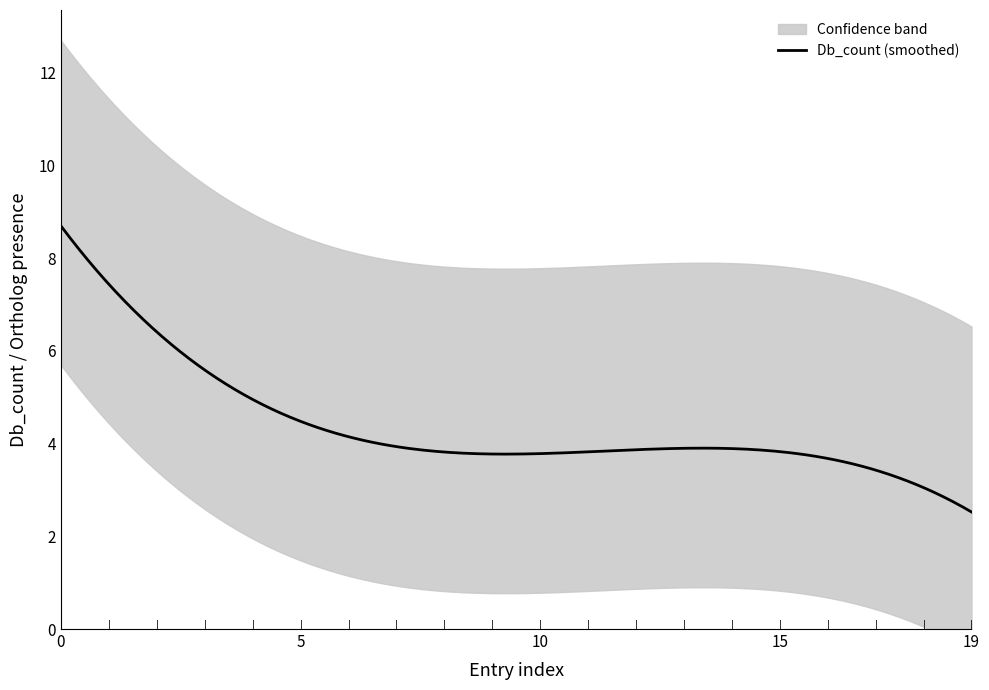

True or false: Db_count has a value of 6 at I3MCZ5.

False